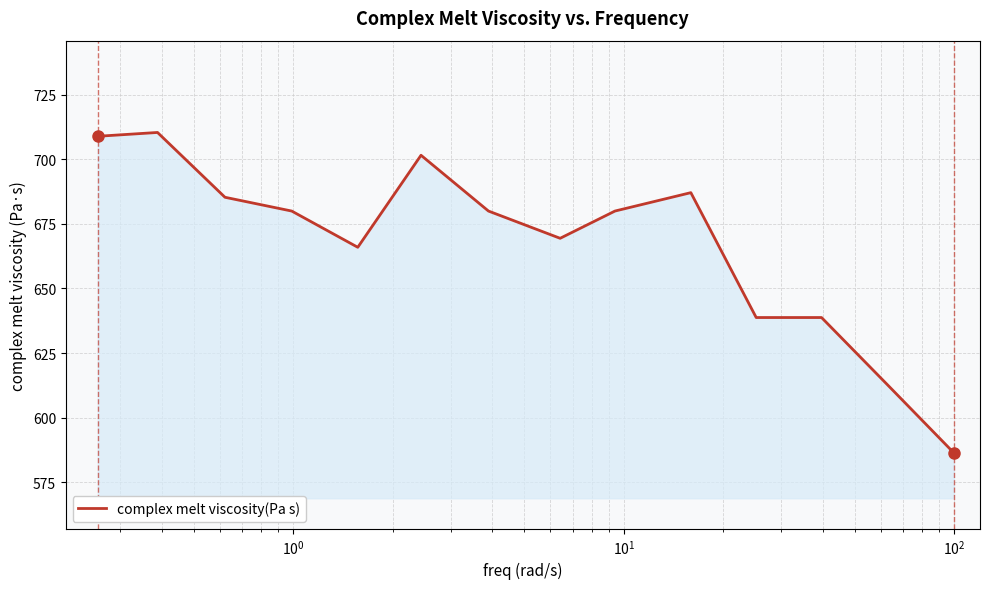

What is the greatest value displayed?

710.4